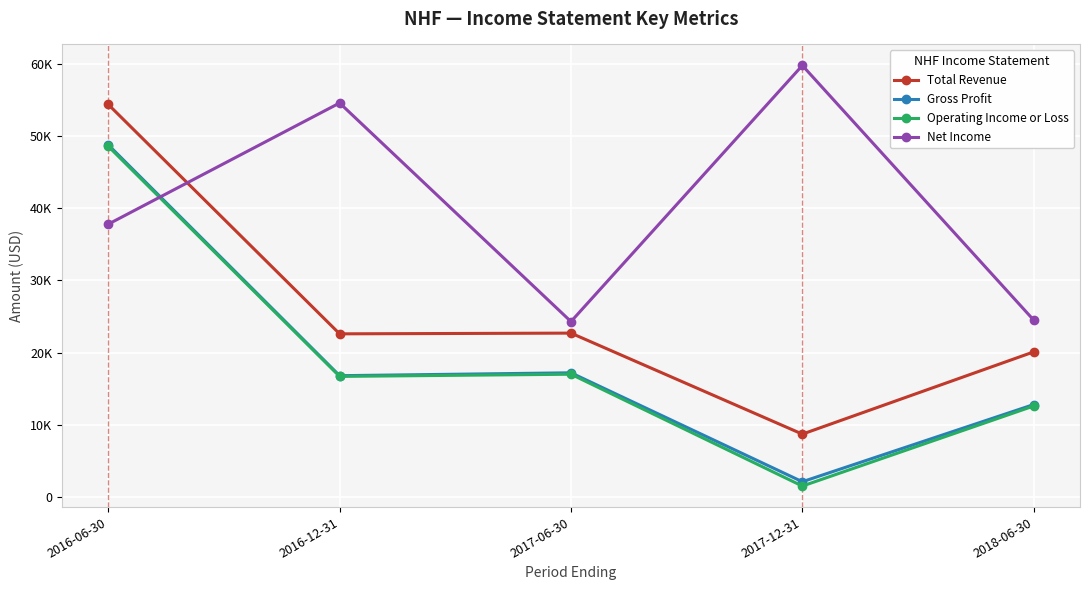

Reading left to right, list all the values displayed in this chart.

Total Revenue: 2016-06-30=54400	2016-12-31=22600	2017-06-30=22700	2017-12-31=8700	2018-06-30=20100
Gross Profit: 2016-06-30=48800	2016-12-31=16800	2017-06-30=17200	2017-12-31=2100	2018-06-30=12800
Operating Income or Loss: 2016-06-30=48600	2016-12-31=16700	2017-06-30=17000	2017-12-31=1500	2018-06-30=12600
Net Income: 2016-06-30=37800	2016-12-31=54600	2017-06-30=24300	2017-12-31=59800	2018-06-30=24500